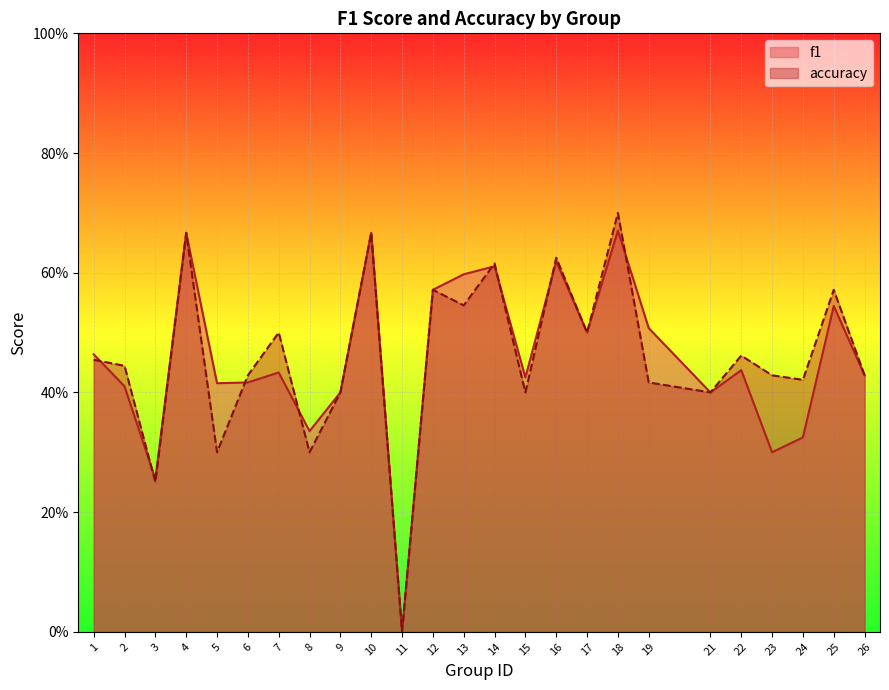

The value of f1 at 9 is 0.5. True or false?

False